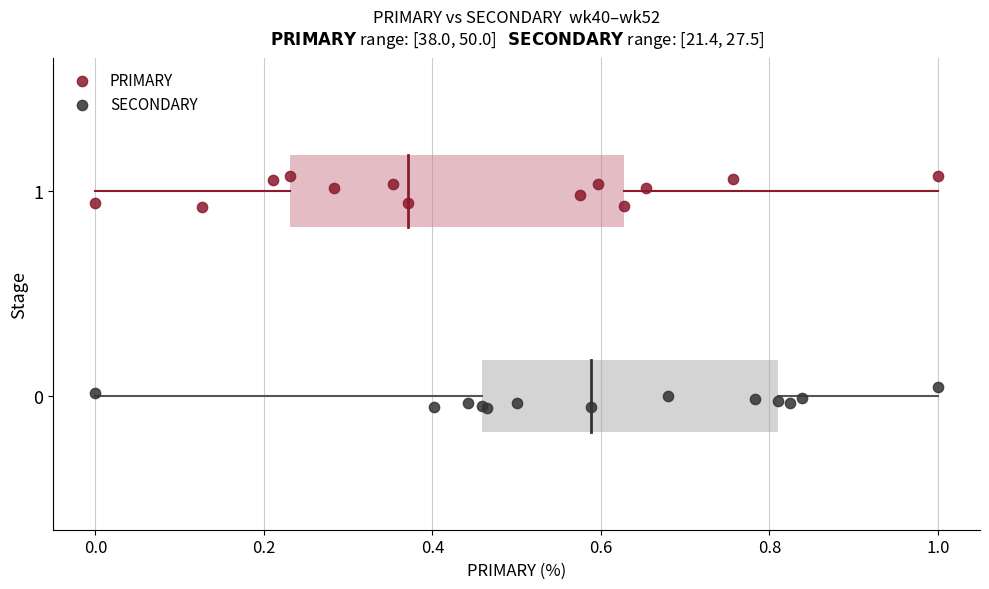

Which series contains the lowest Y value?

SECONDARY